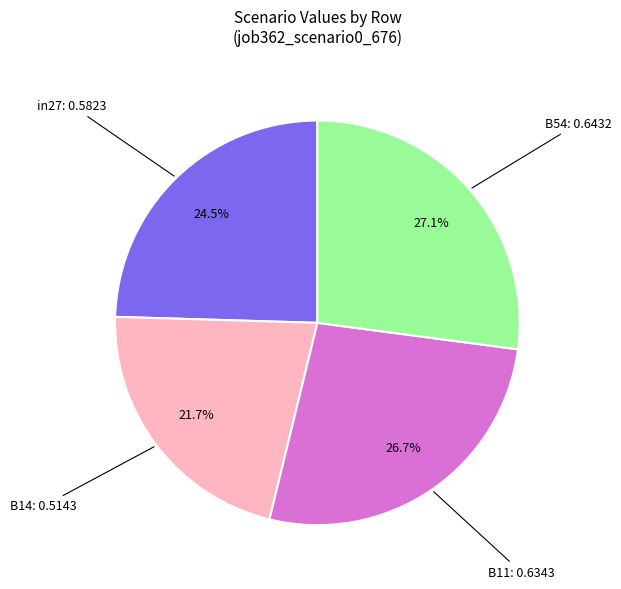

Does any single category account for the majority?

No